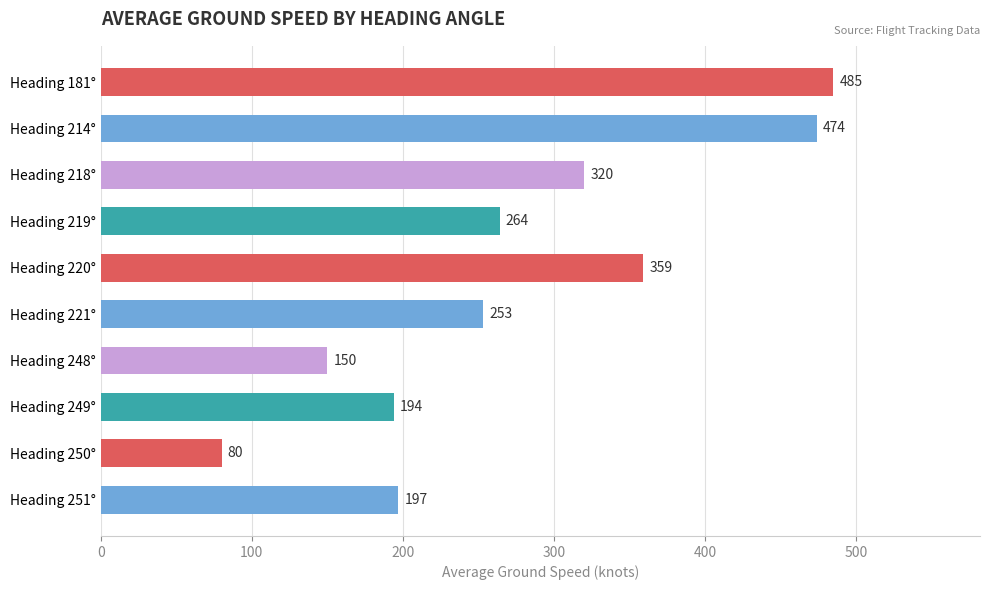

What is the change in value from Heading 219° to Heading 221°?

-11